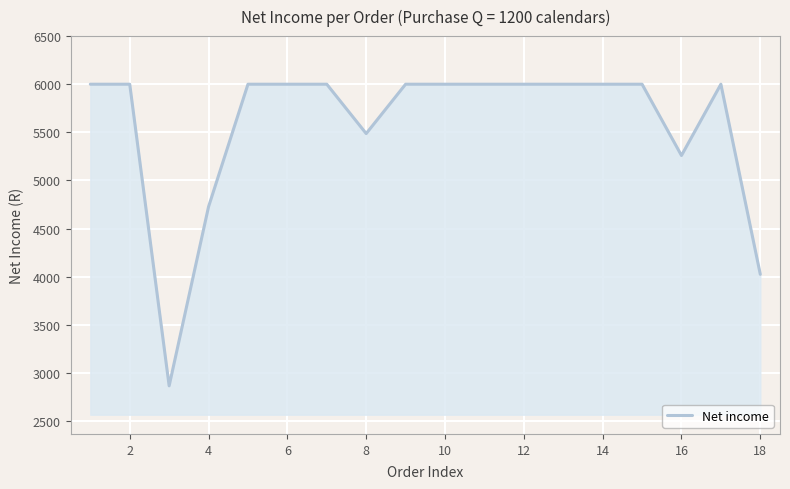

What is the greatest value displayed?

6000